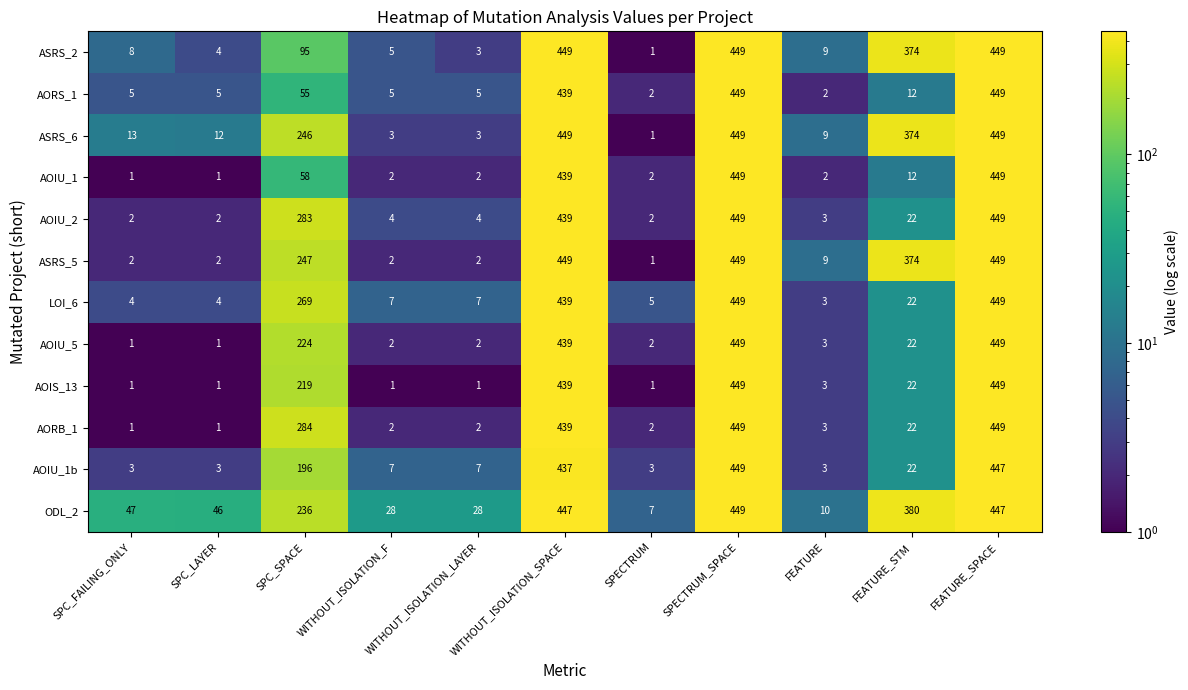

What is the difference between the highest and lowest values at WITHOUT_ISOLATION_F?

27